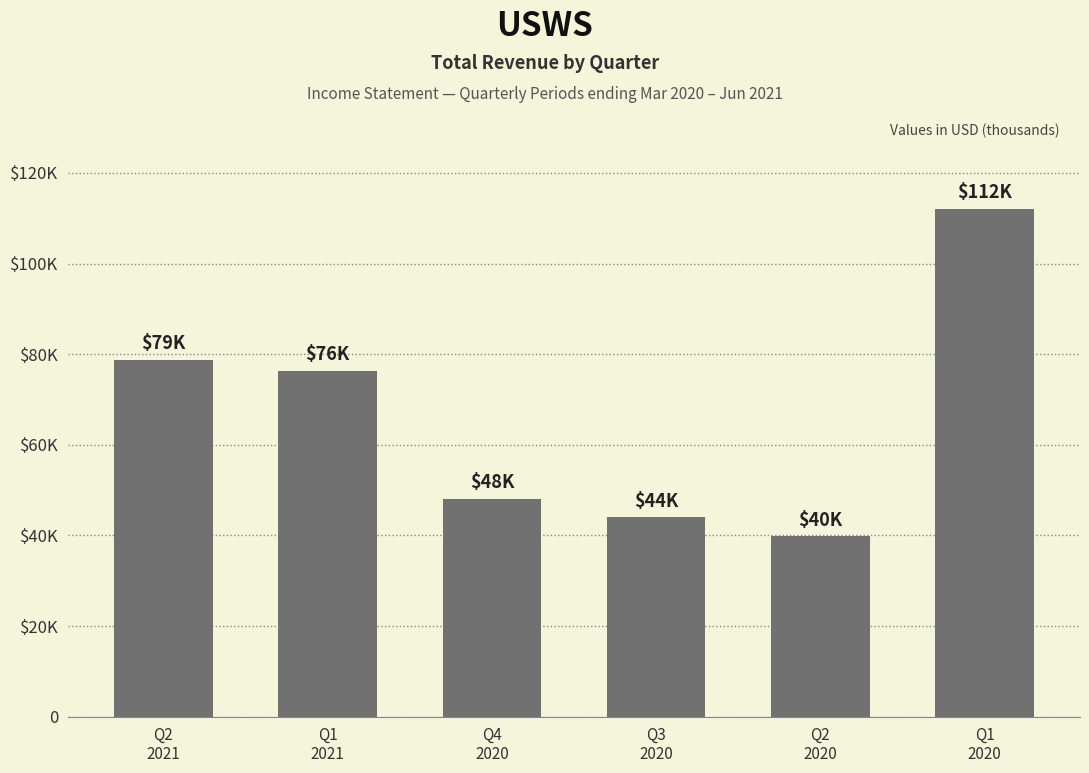

Reading right to left, what are all the values shown in this chart?

112000	39800	44000	48100	76300	78800